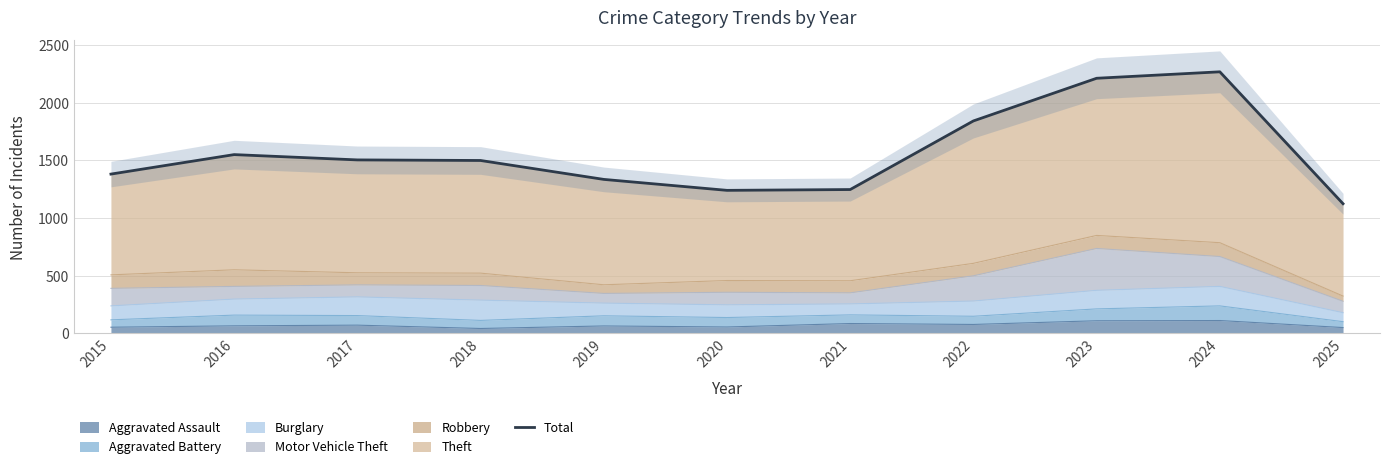

Reading left to right, transcribe all the data shown in this chart.

1382	1551	1505	1500	1336	1241	1248	1843	2213	2269	1125